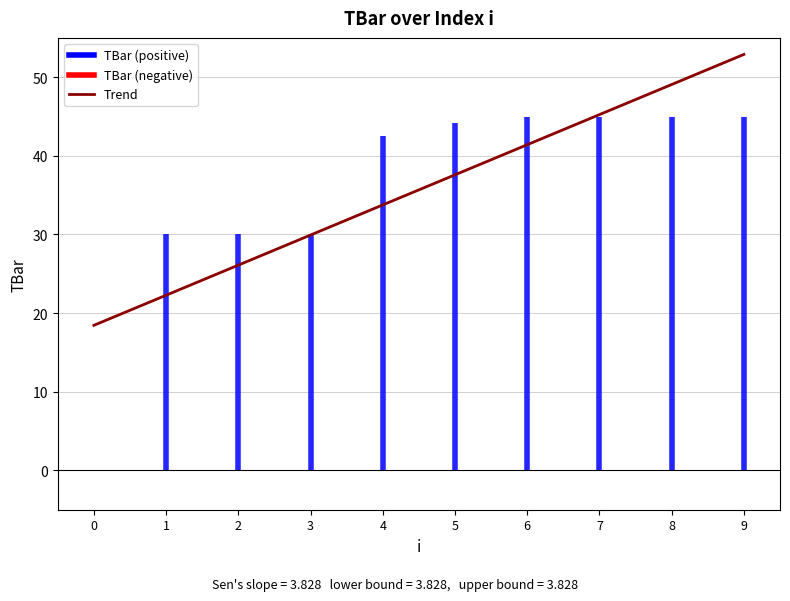

What is the ratio of the value at 5 to the value at 9?

0.7